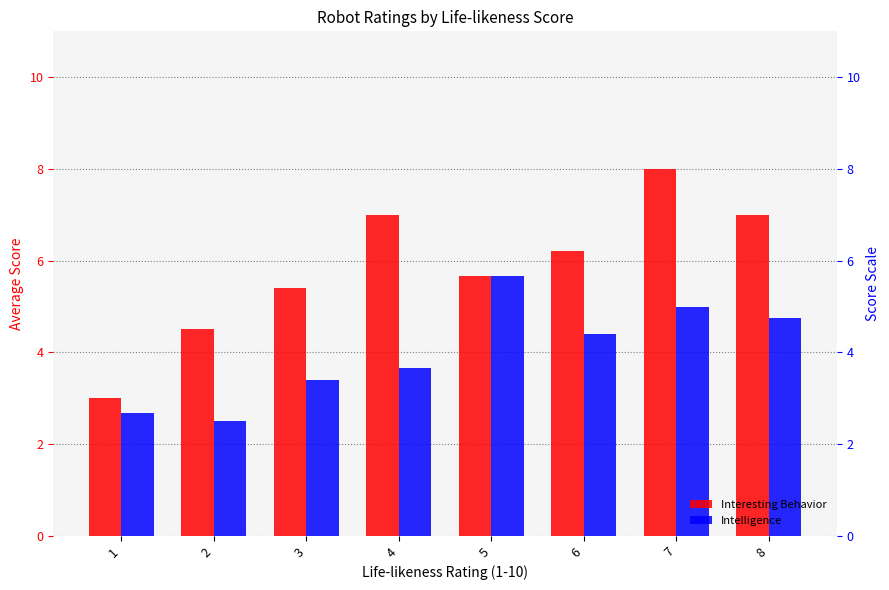

What are all the series names shown in the legend?

Interesting Behavior, Intelligence